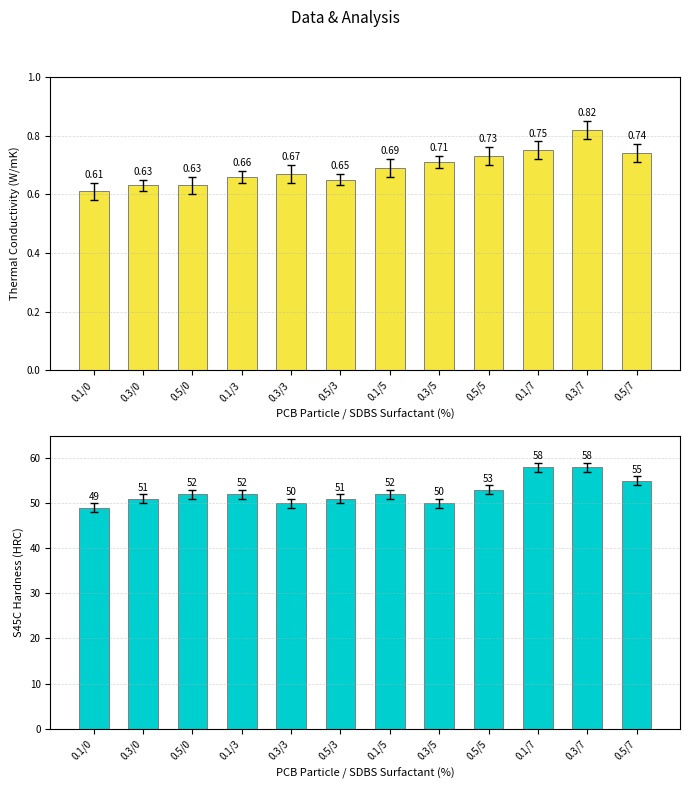

Which label corresponds to the smallest value in the chart?

0.1/0